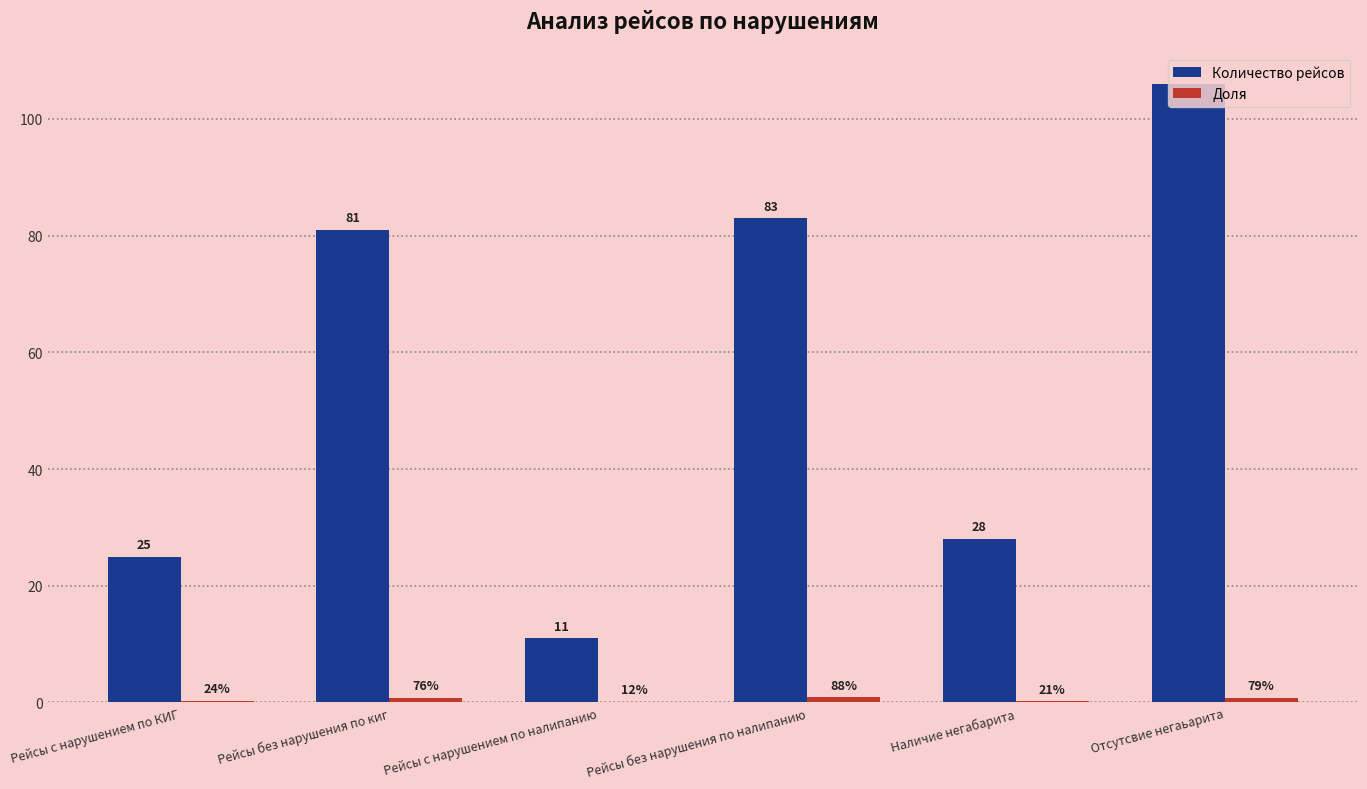

The value of Количество рейсов at Рейсы с нарушением по налипанию is 11.0. True or false?

True